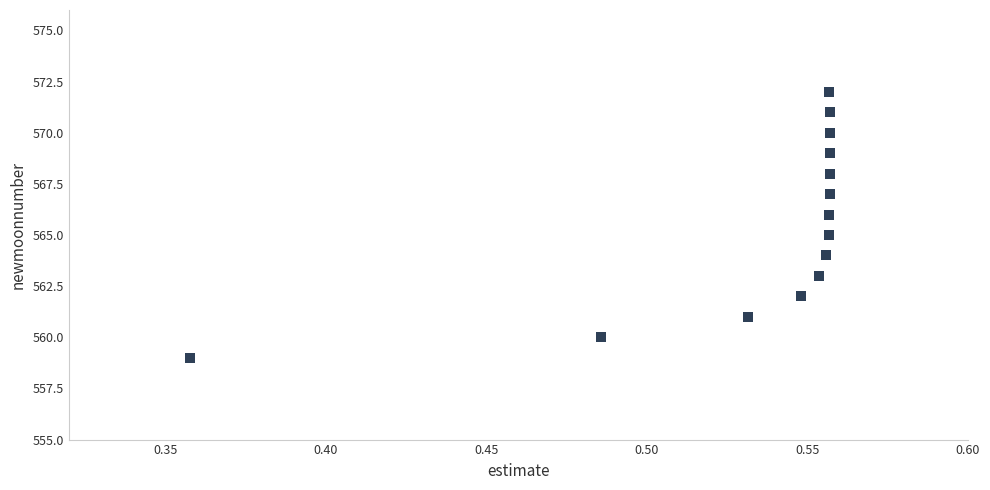

What is the range of Y values (max minus min)?

13